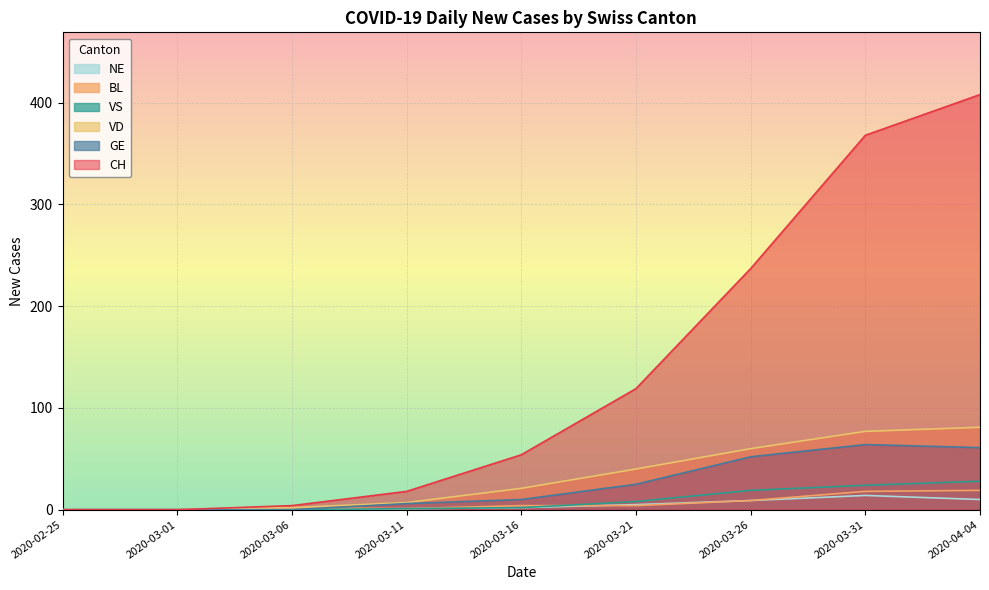

How many values in VD are above zero?

7